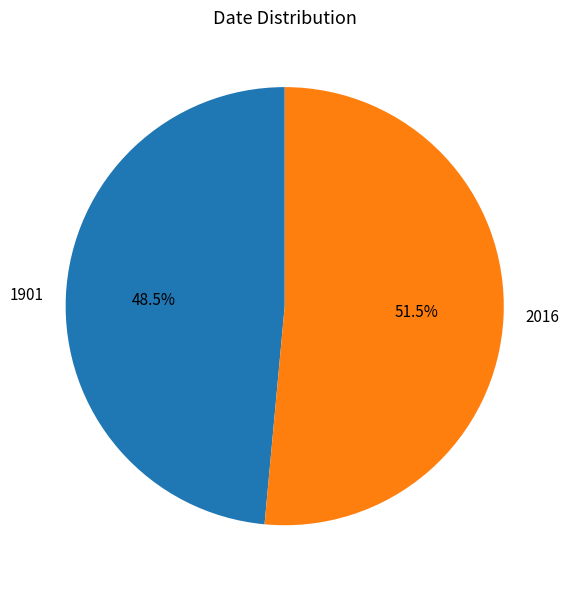

What is the smallest slice in the pie chart?

1901